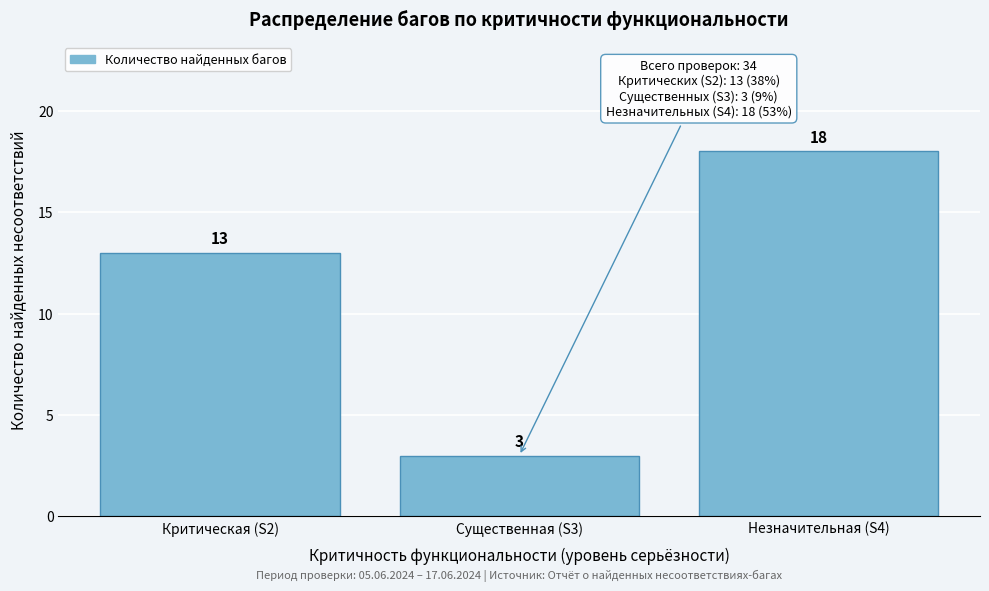

Reading right to left, extract all data points from this chart.

Незначительная (S4)=18	Существенная (S3)=3	Критическая (S2)=13